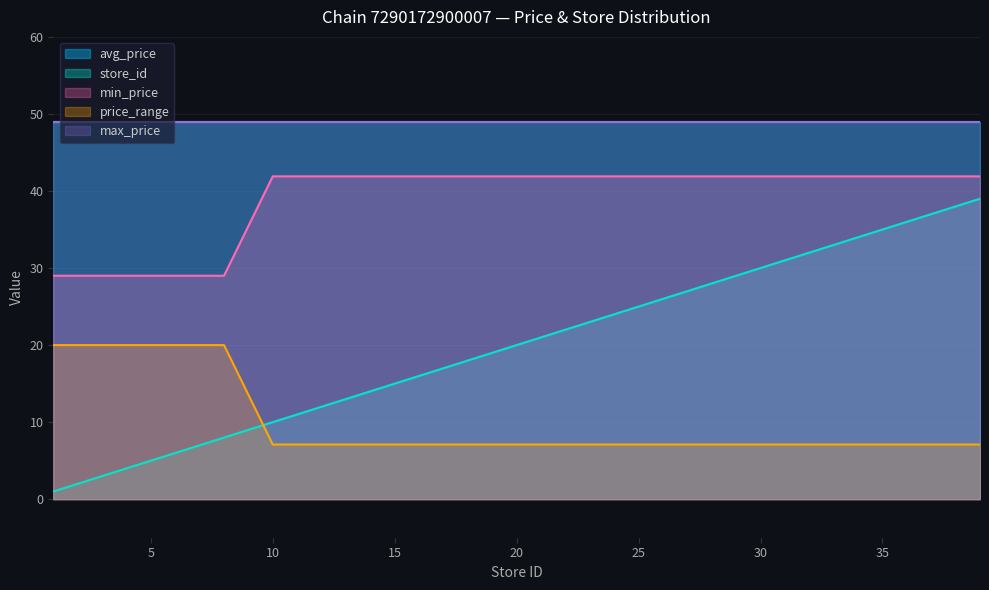

The value of store_id at 14 is 22.6. True or false?

False